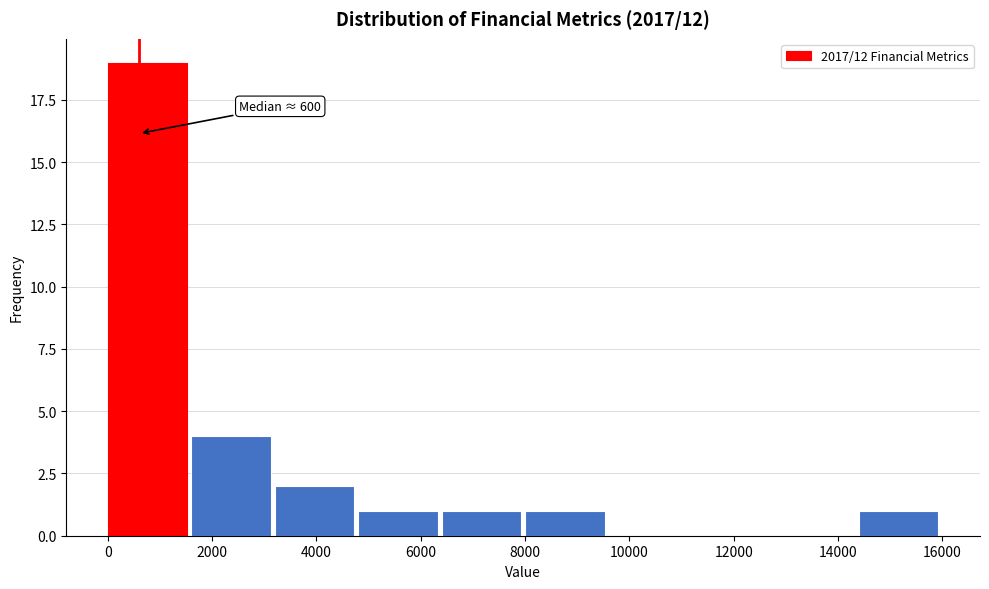

Which range on the x-axis has the tallest bar?

0 to 1600